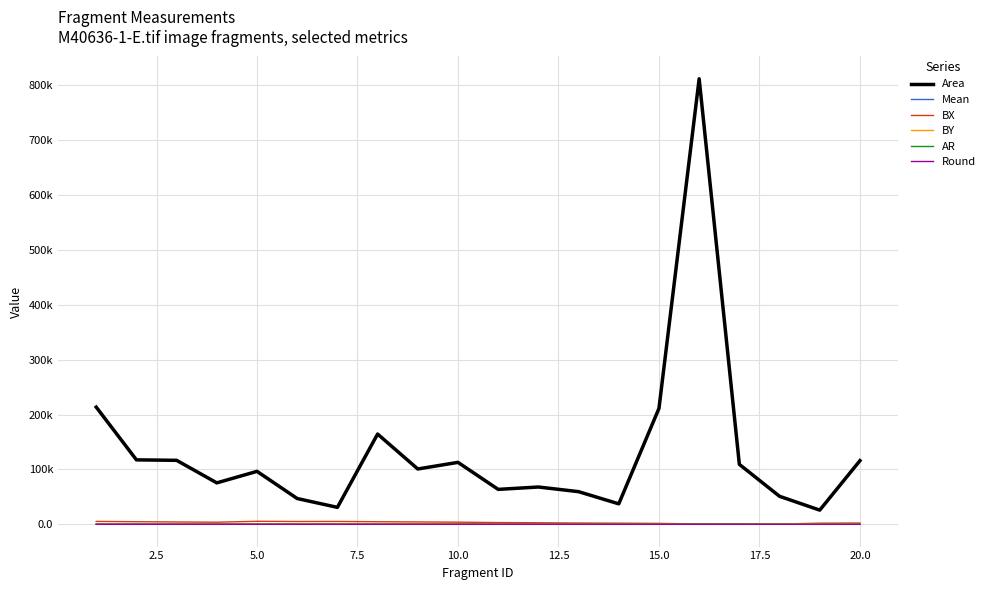

Is this an area chart (filled region under the line)?

No